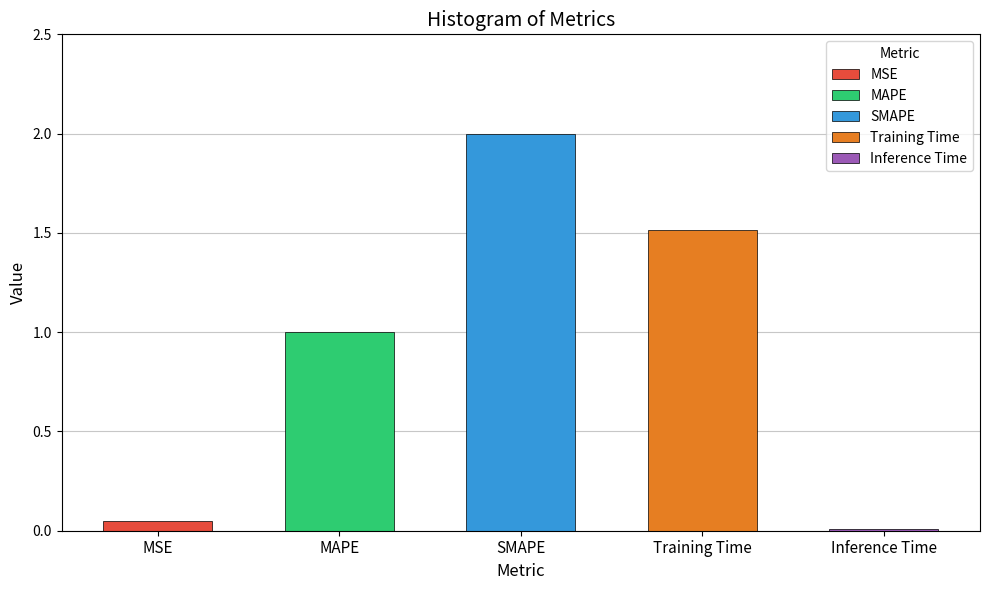

Rank the categories by value from highest to lowest.

SMAPE, Training Time, MAPE, MSE, Inference Time